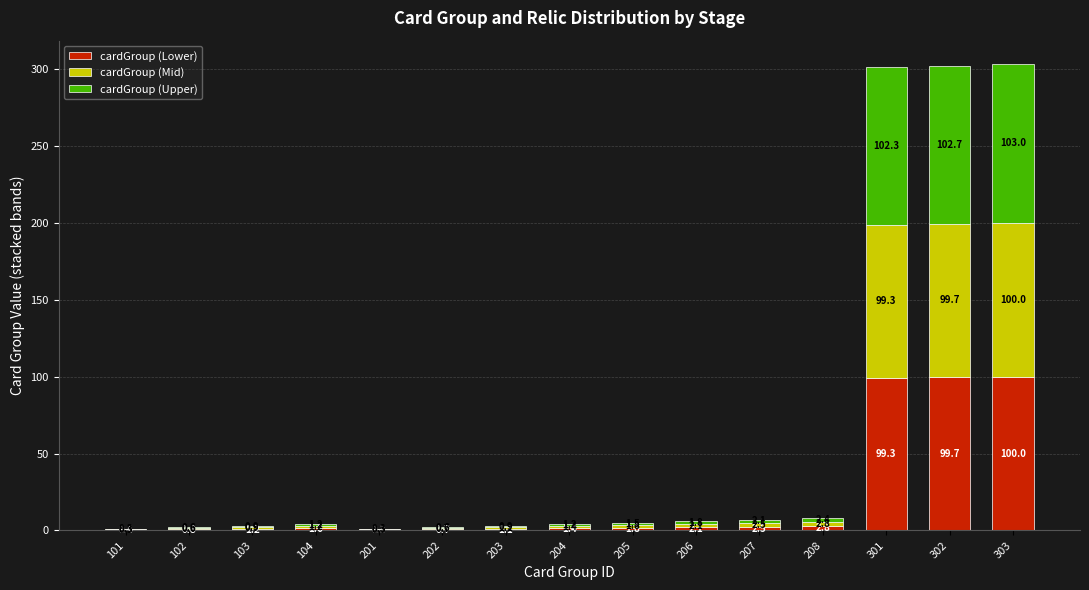

What is the highest value of the cardGroup (Lower) series?

100.0